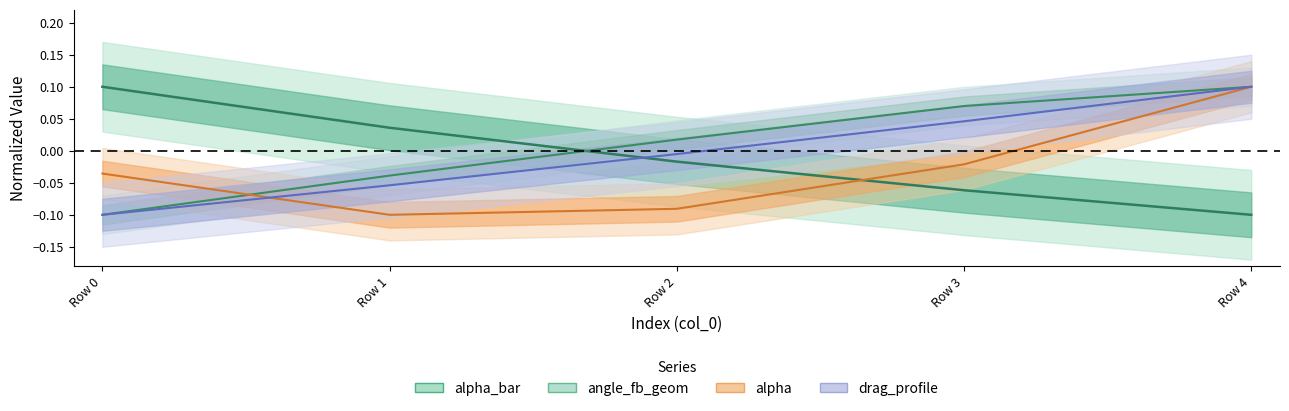

Which series has the largest total across all categories?

angle_fb_geom